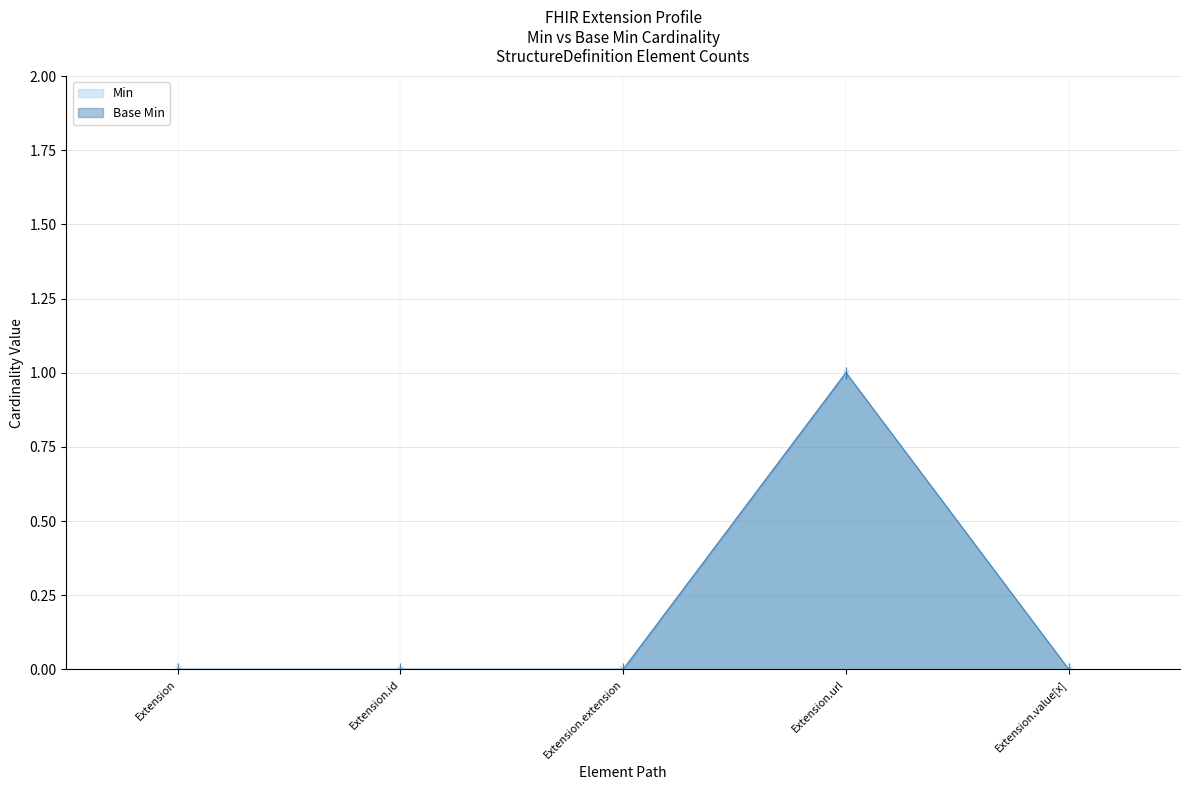

Reading left to right, transcribe all the data shown in this chart.

Min: 0	0	0	1	0
Base Min: 0	0	0	1	0